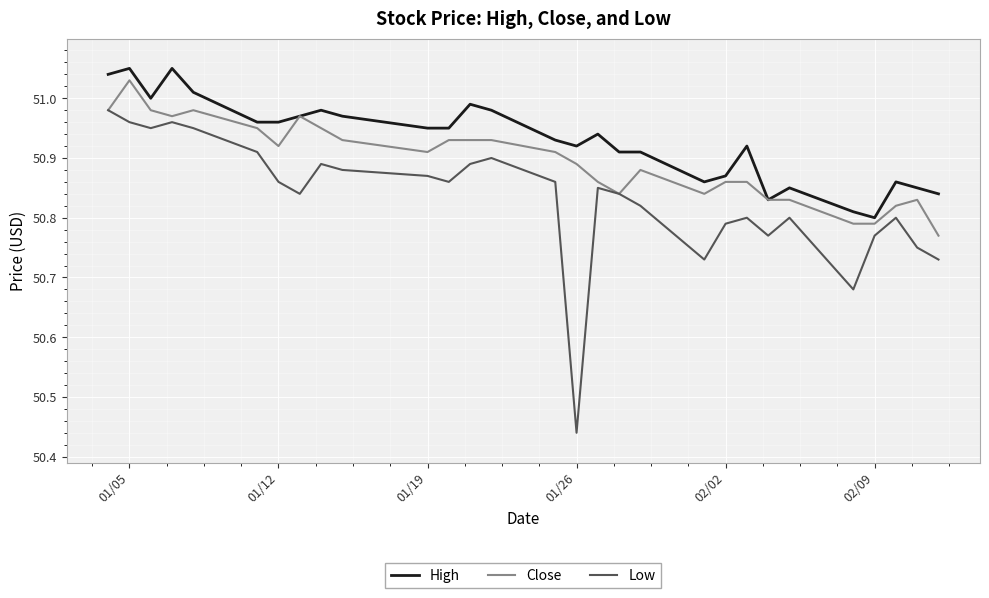

List the series in order of their overall mean, highest first.

High, Close, Low